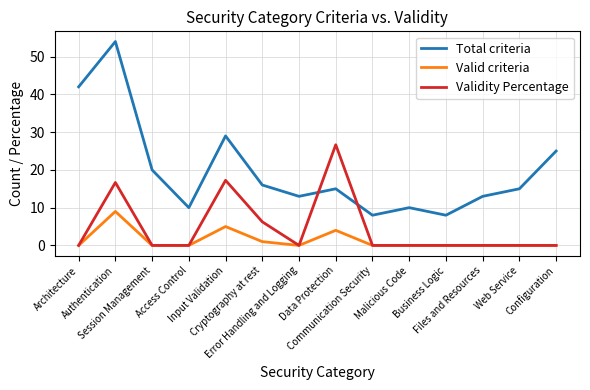

True or false: Valid criteria has more than 1 interior local peaks.

True